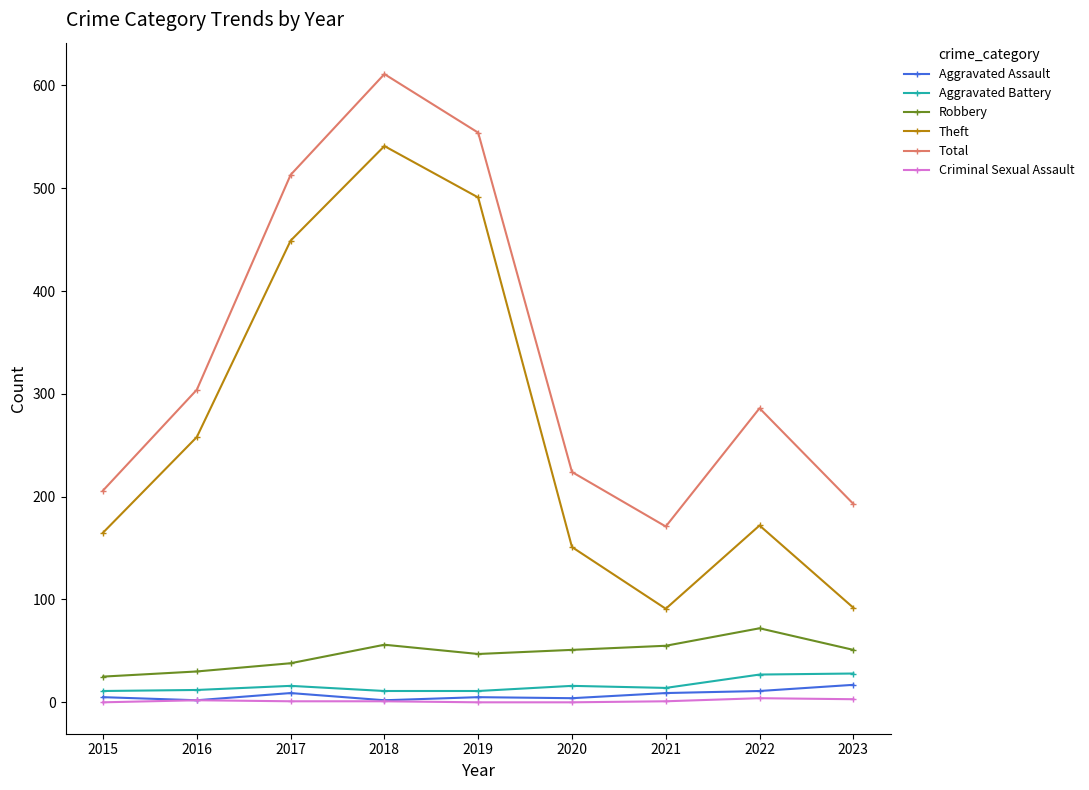

How many data points in Criminal Sexual Assault are less than 1?

3